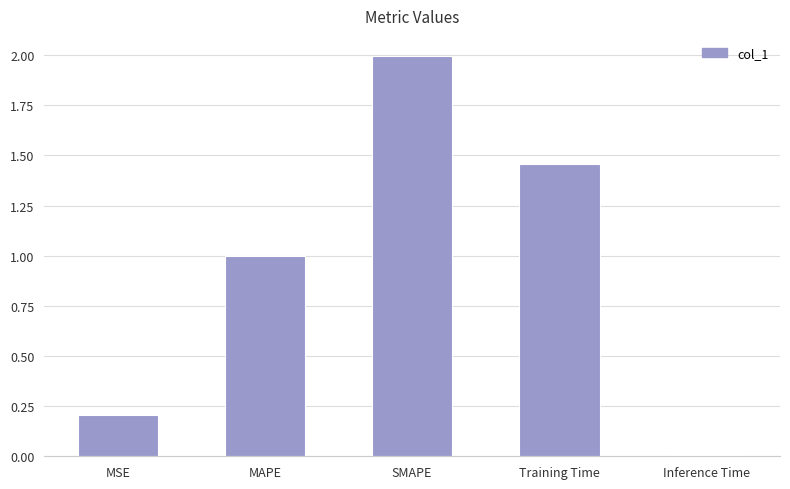

What position from the right is SMAPE?

3